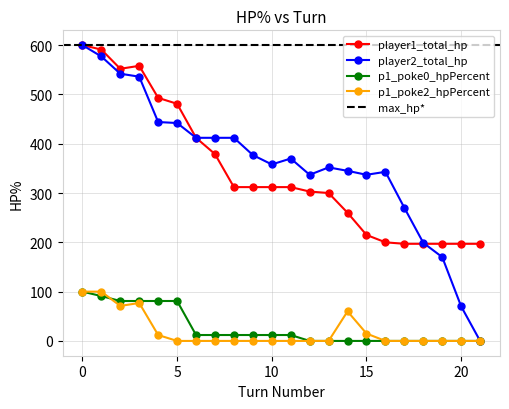

How many values in the p1_poke0_hpPercent series are below 12?

10